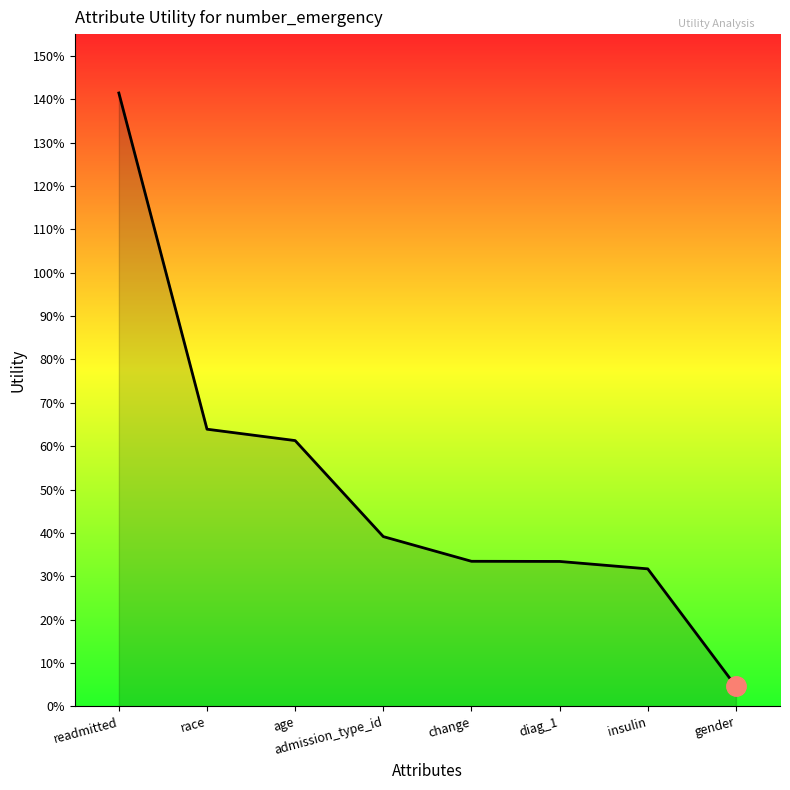

Does the chart display data point markers on the line(s)?

No